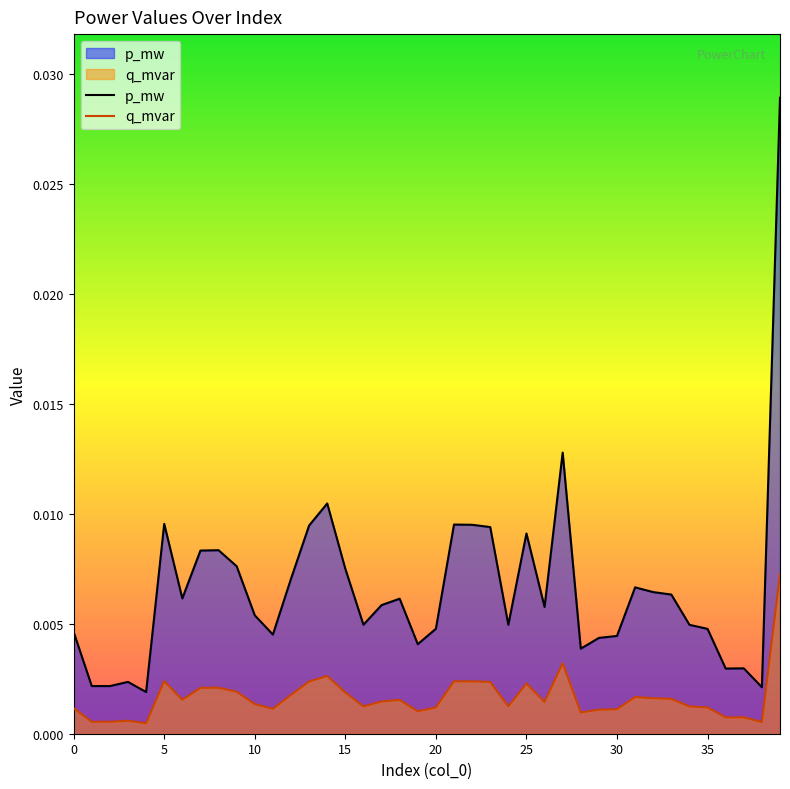

True or false: p_mw and q_mvar cross at least once.

False